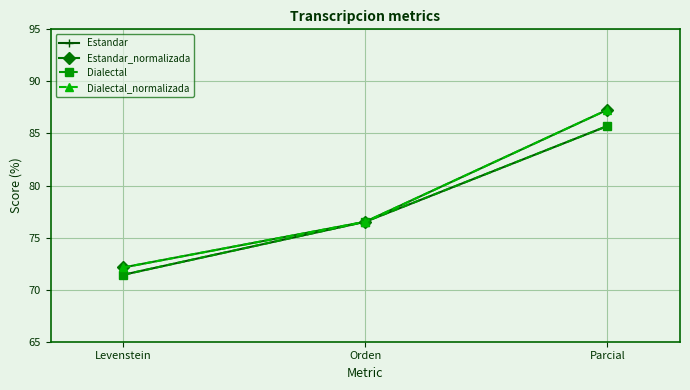

Does the chart have visible grid lines?

Yes